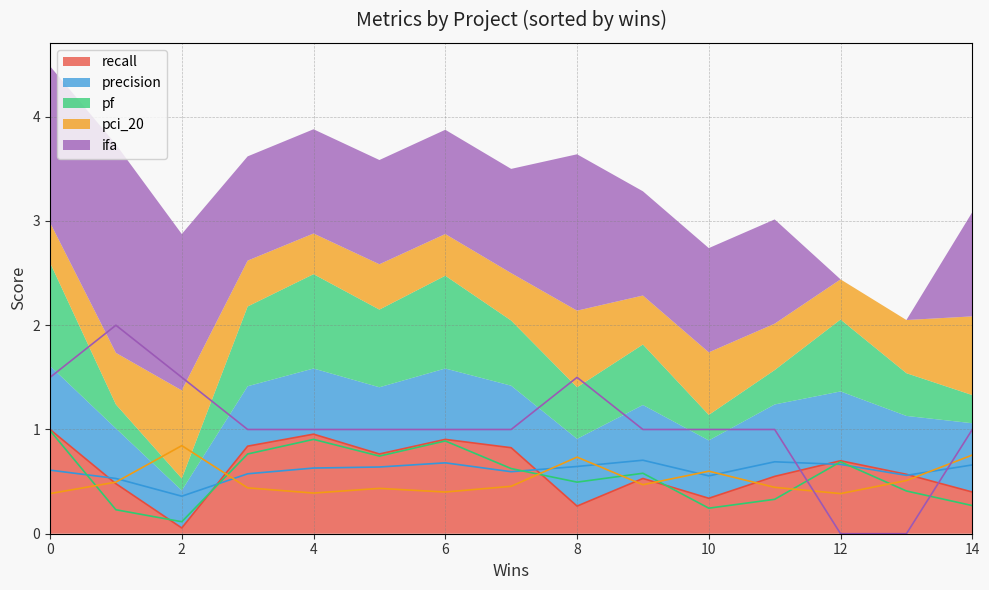

What is the average value of the recall series?

1.1